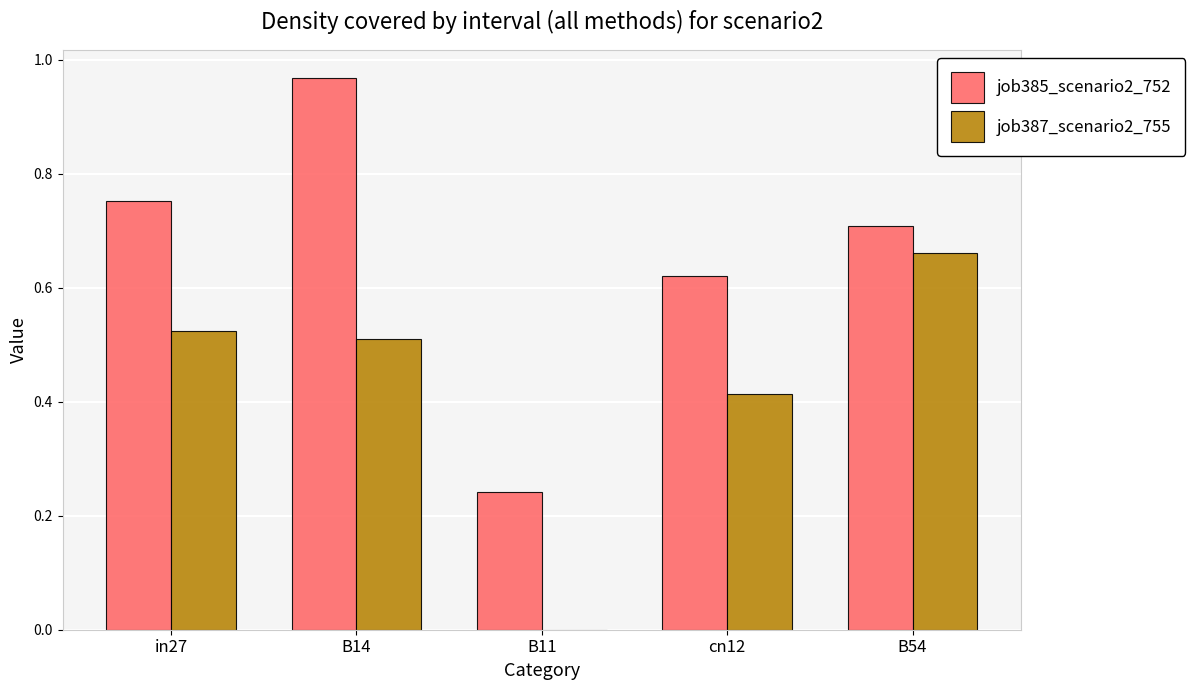

What is the sum of the job387_scenario2_755 values at B14 and cn12?

0.9